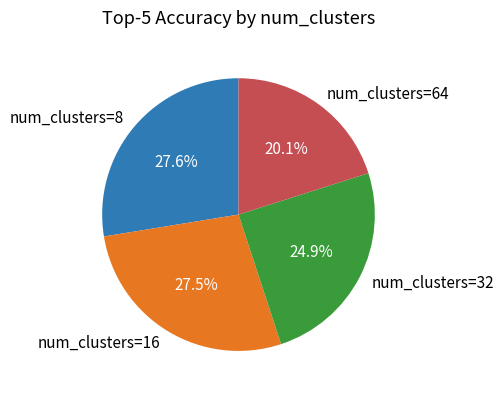

What percentage do num_clusters=8 and num_clusters=64 together represent?

47.7%